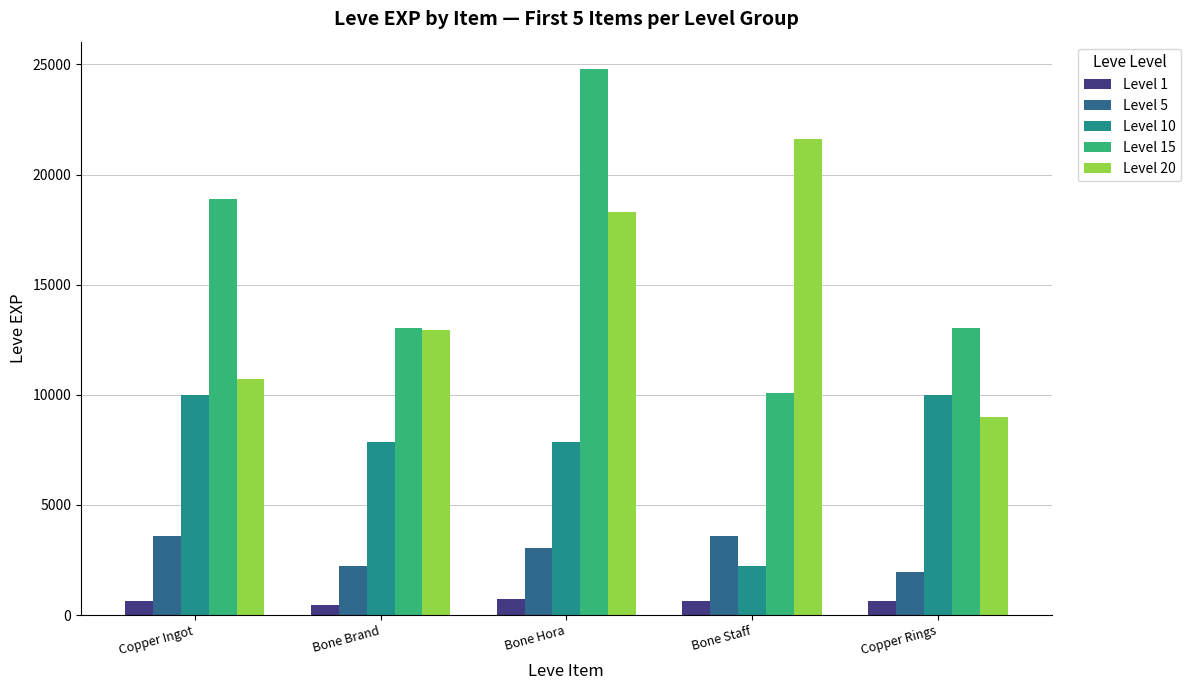

What is the difference between the highest and lowest values at Copper Ingot?

18280